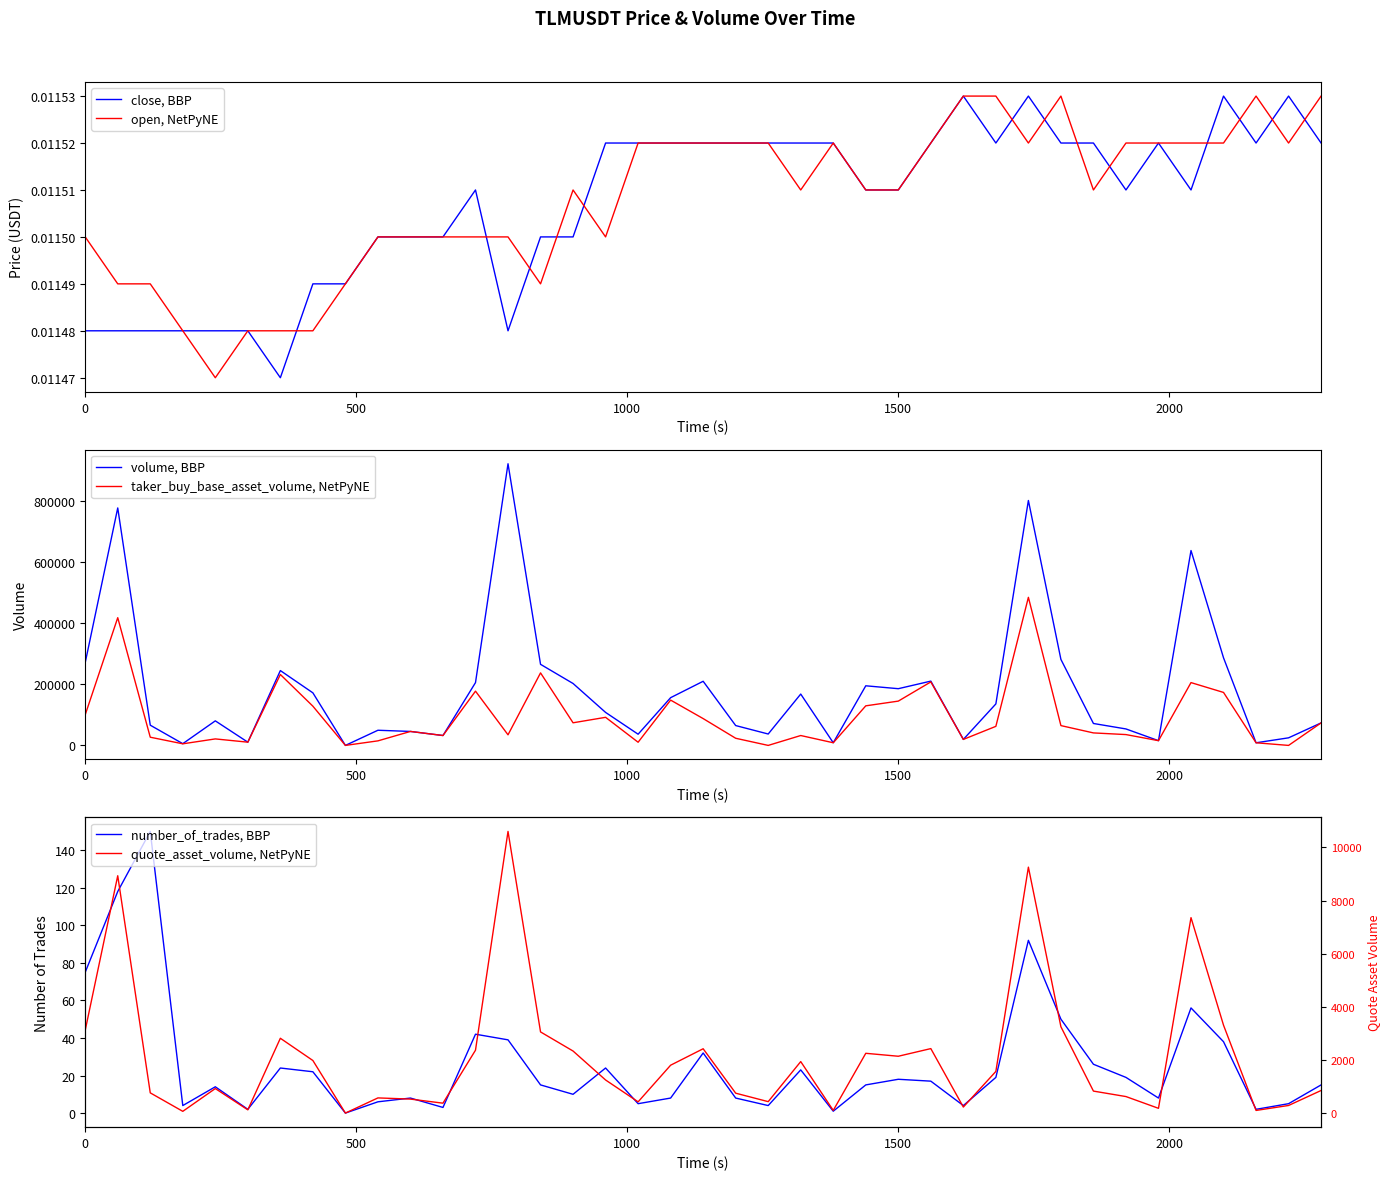

Is it true that close, BBP equals 0.0 at 8?

False